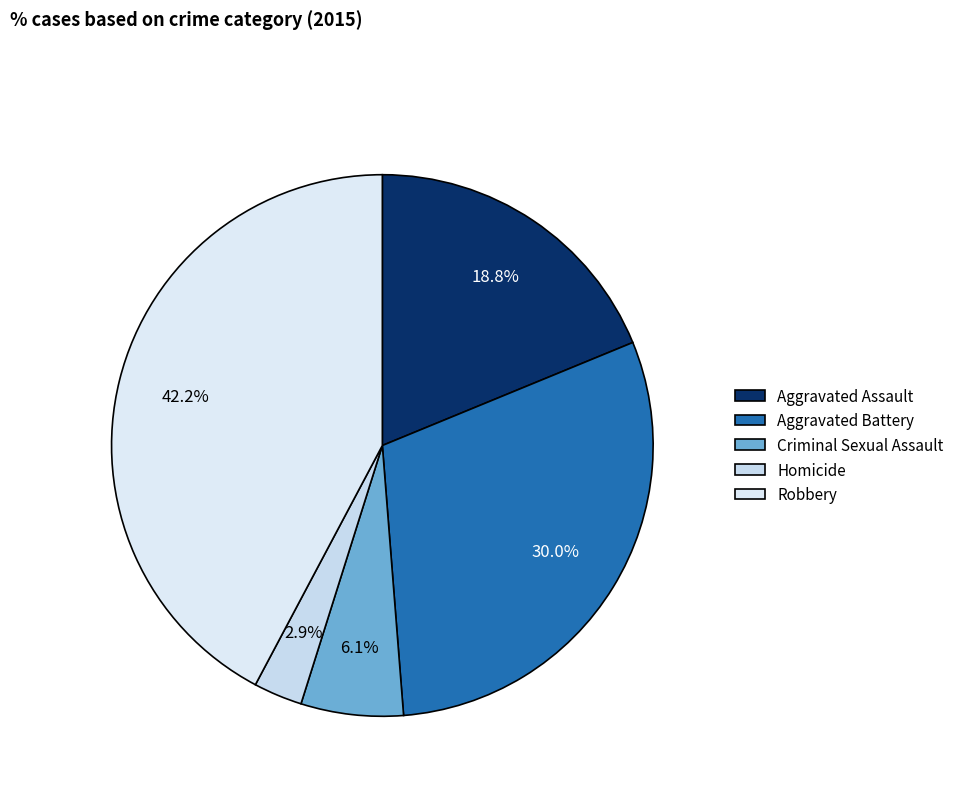

Combined, do Homicide and Criminal Sexual Assault account for over 50%?

No